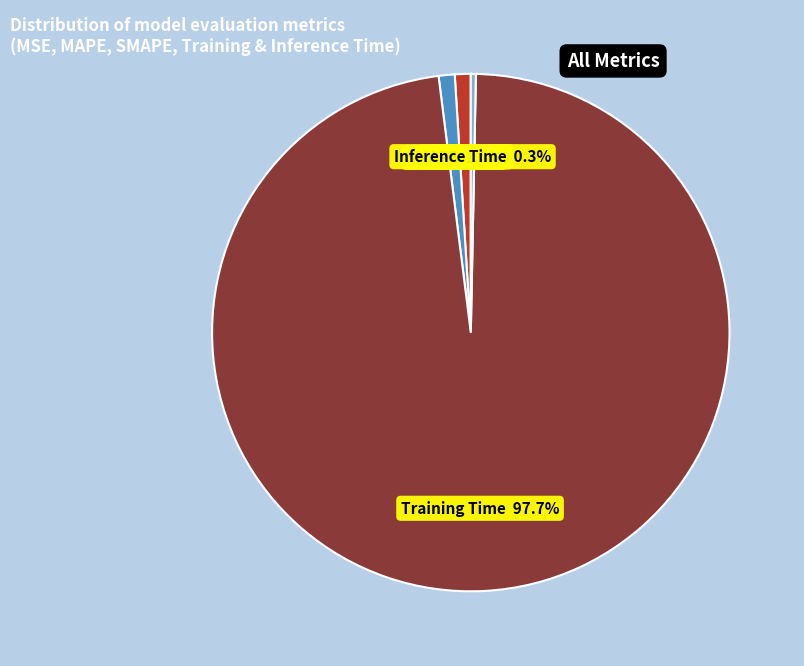

To the nearest percent, what portion does Training Time represent?

98%